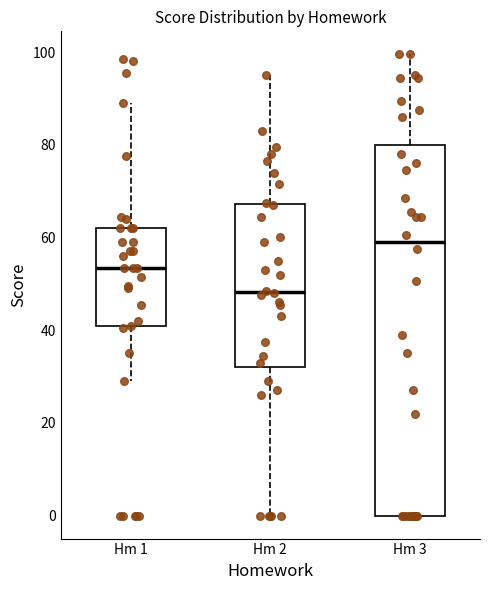

Reading left to right, transcribe this box plot: for each box, give where its median line is, the range the box spans, and where its two whiskers end, as read against the y-axis. The values are not printed on the chart, so give them approximately, as read against the axis.

Hm 1: median 54, box 40 to 62, whiskers 30 to 90
Hm 2: median 48, box 32 to 68, whiskers 0 to 96
Hm 3: median 60, box 0 to 80, whiskers 0 to 100